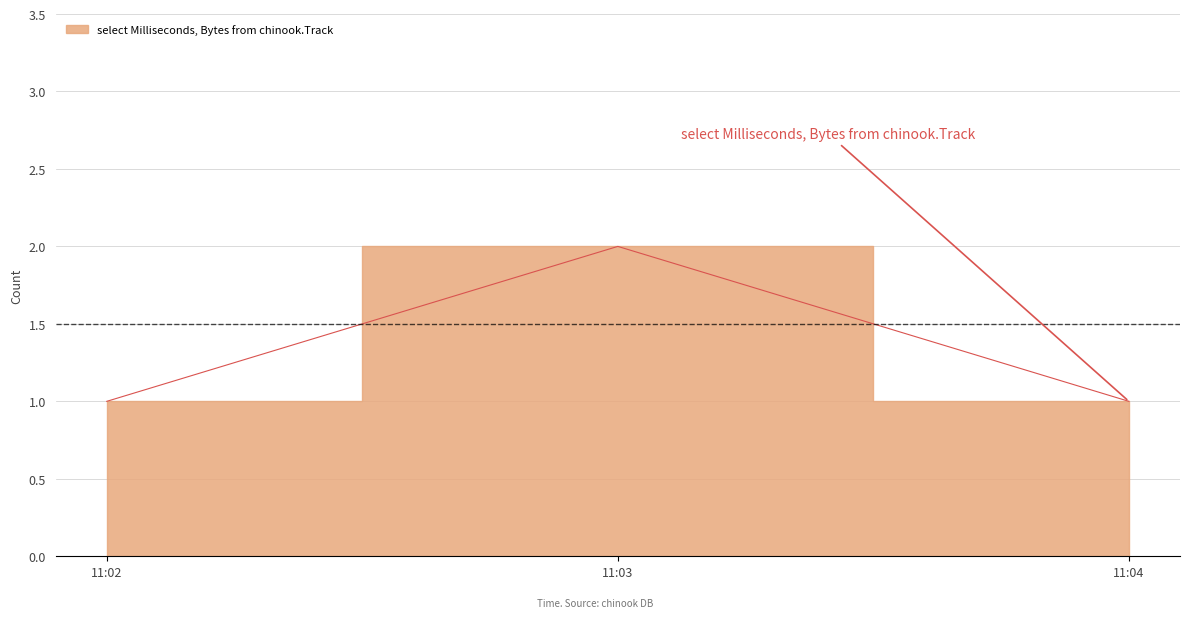

What is the value of the 1st point from the left?

1